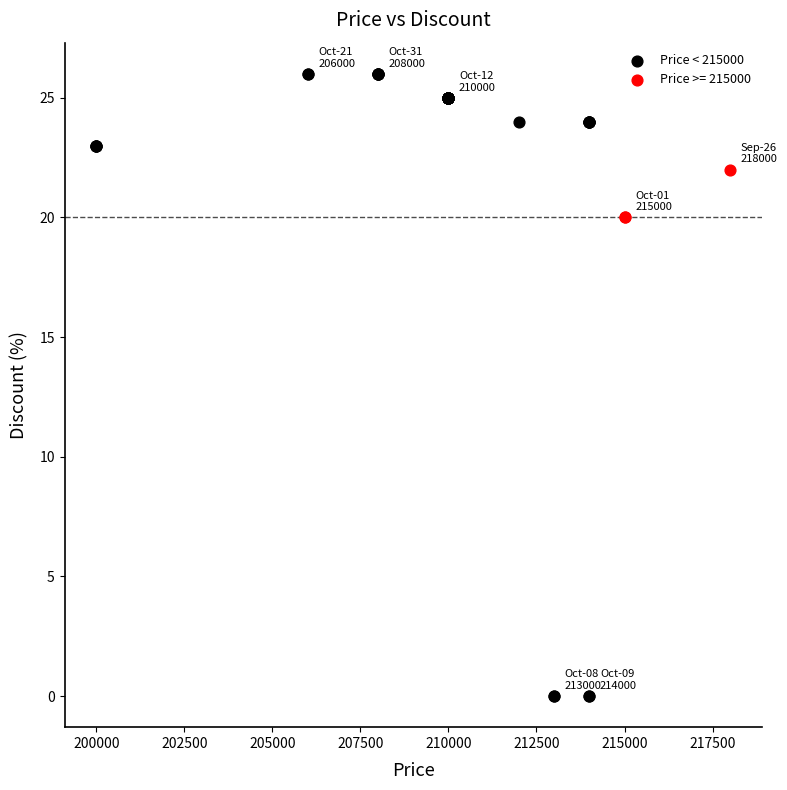

Which series contains the lowest Y value?

Price < 215000